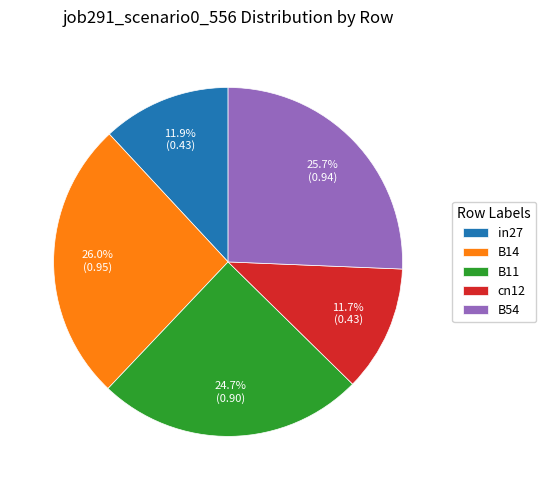

True or false: B11 accounts for 11% of the total.

False